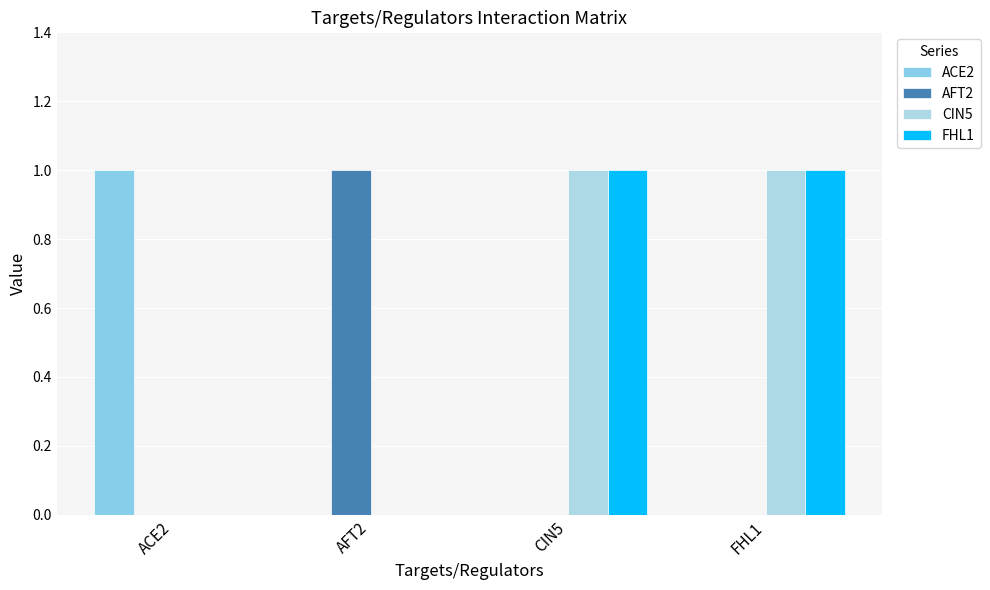

Are the bars horizontal?

No